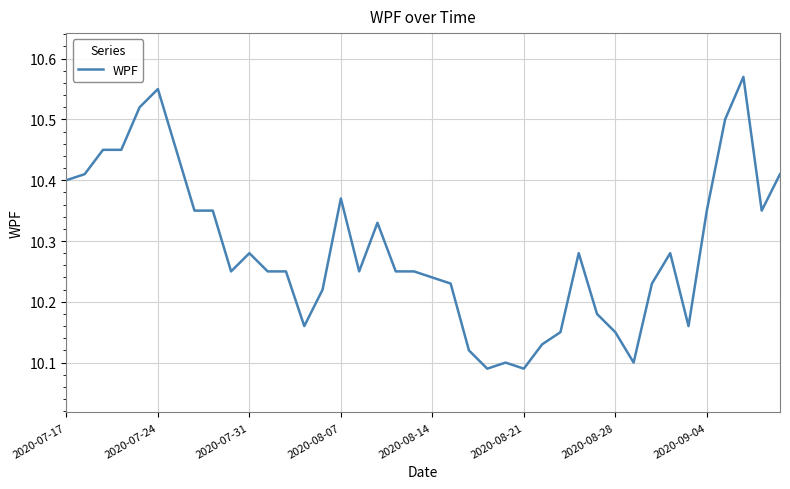

What is the difference between the maximum and minimum values?

0.5